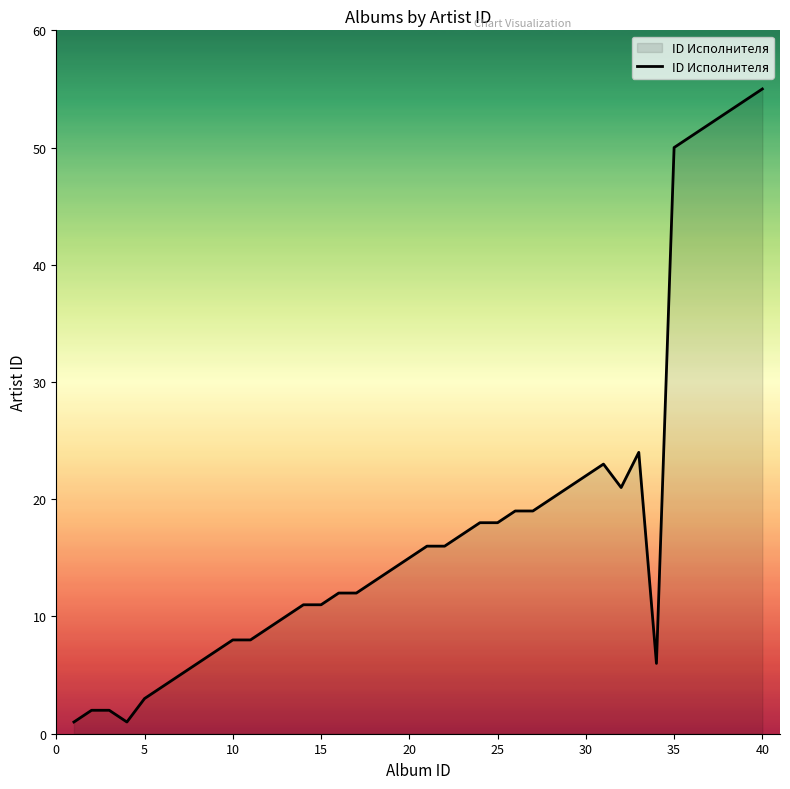

What is the greatest value displayed?

55